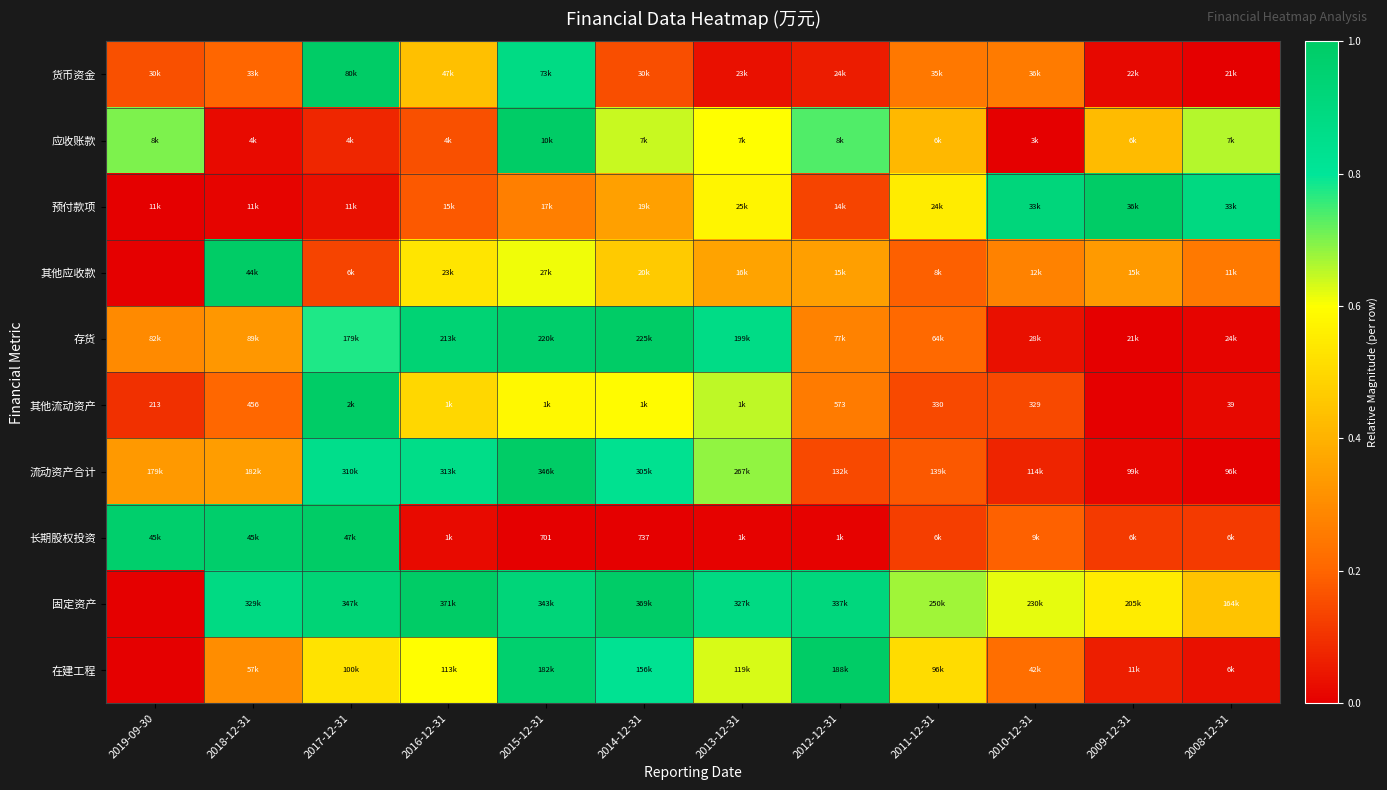

What is the difference between the maximum and minimum values in the 其他流动资产 series?

1.0